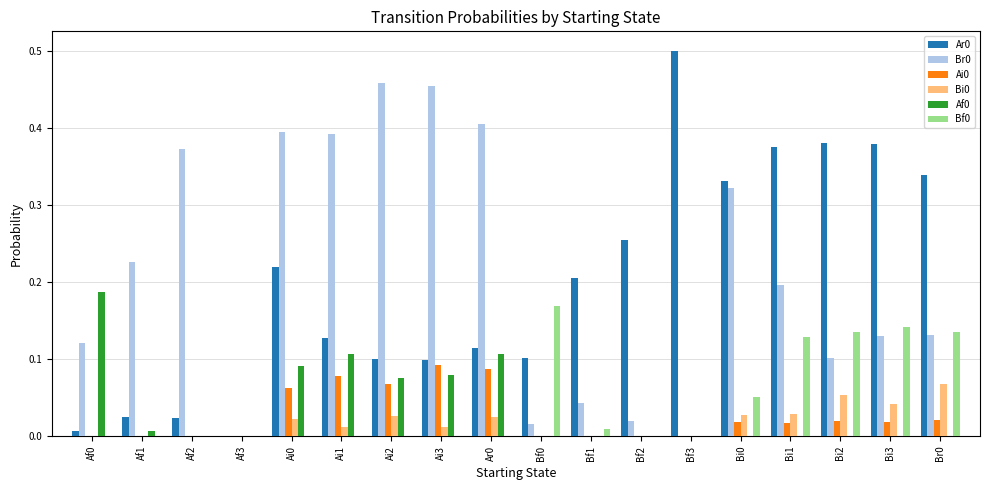

What is the total value across all series at Ai3?

0.7